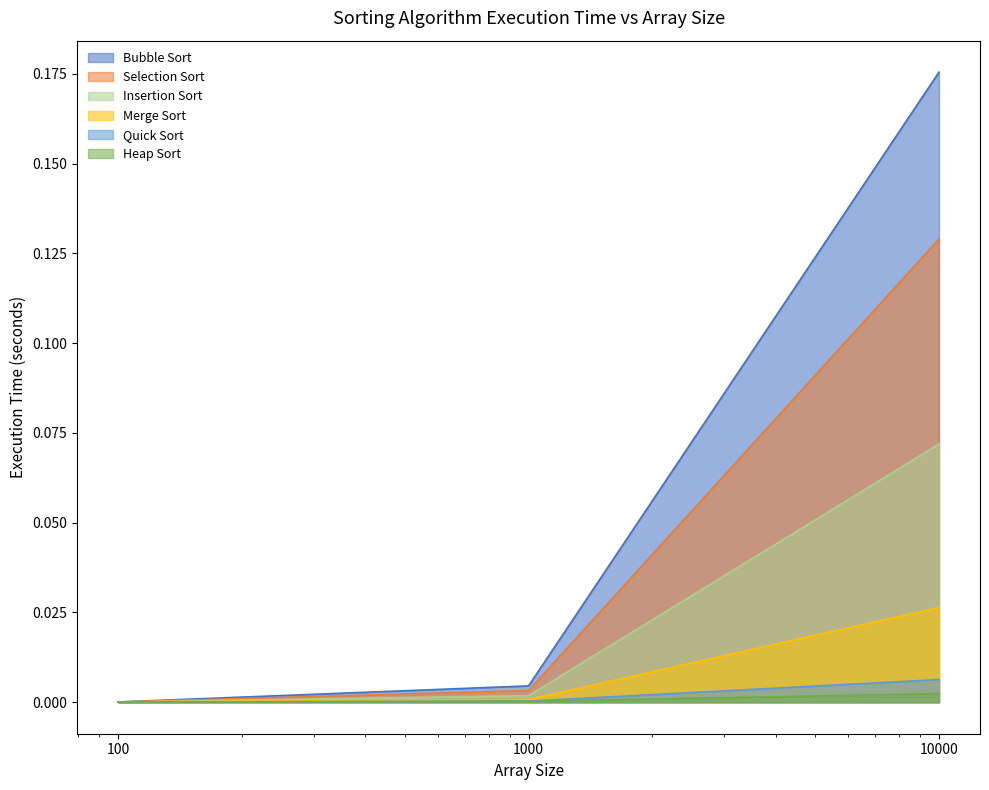

At how many categories does at least one series exceed 0?

3